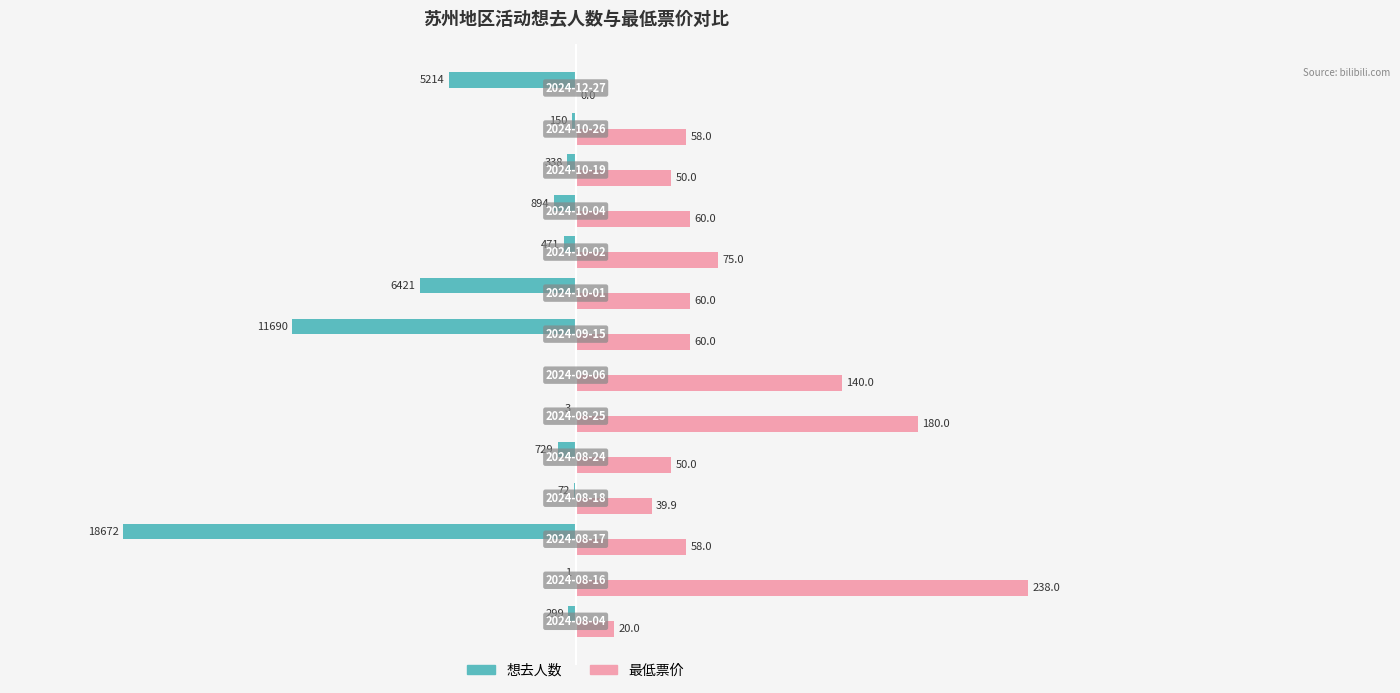

What are all the series names shown in the legend?

想去人数, 最低票价